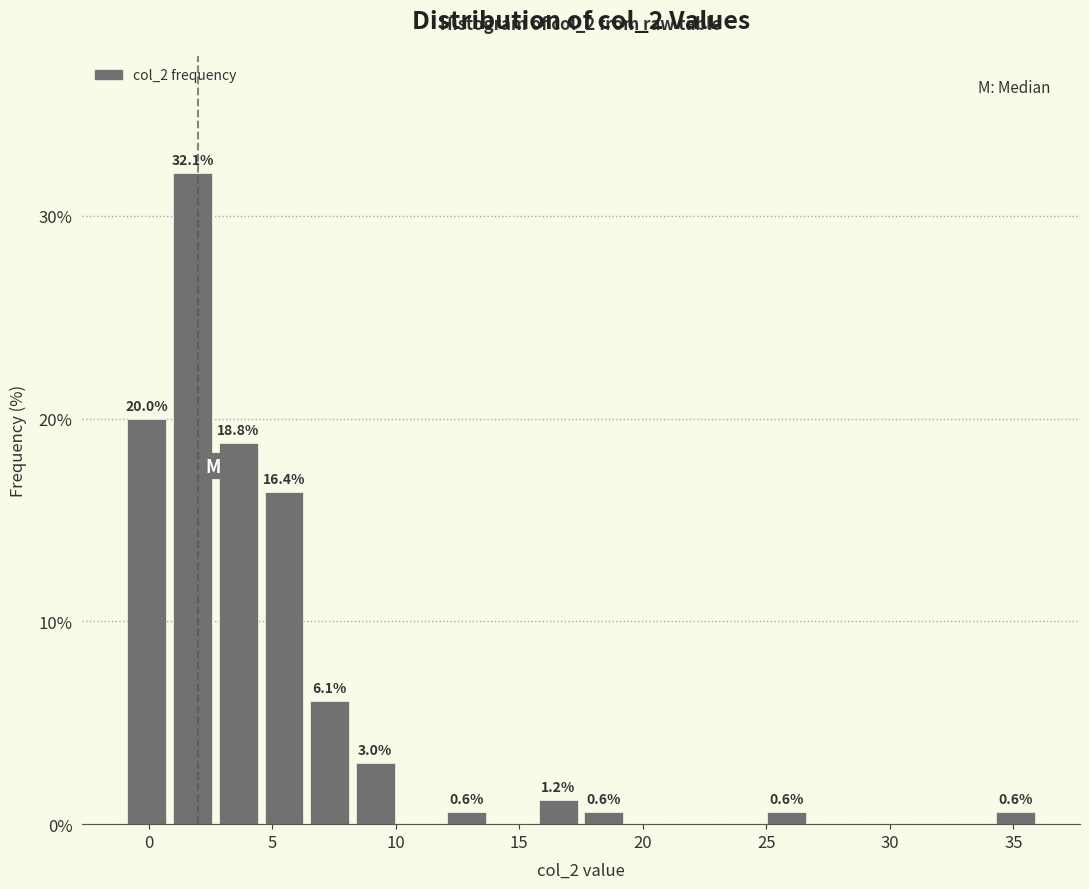

Around what value on the x-axis is the tallest bar? Give the approximate position of its centre, as read against the axis.

2.0